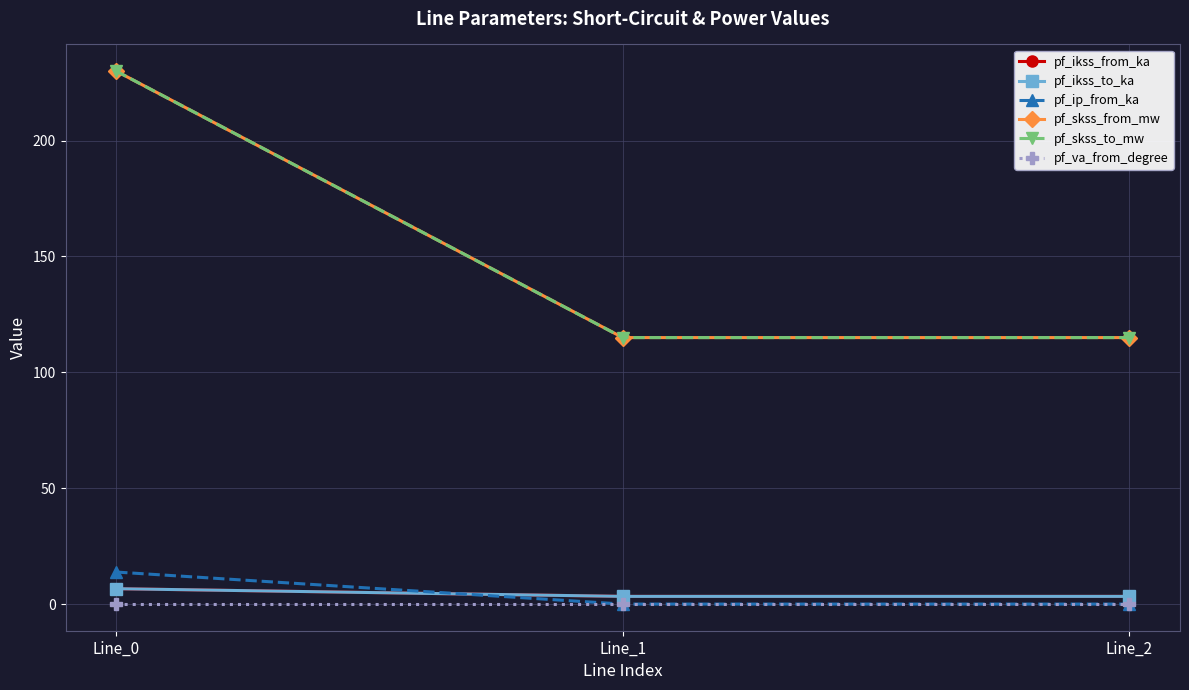

Does the chart display data point markers on the line(s)?

Yes